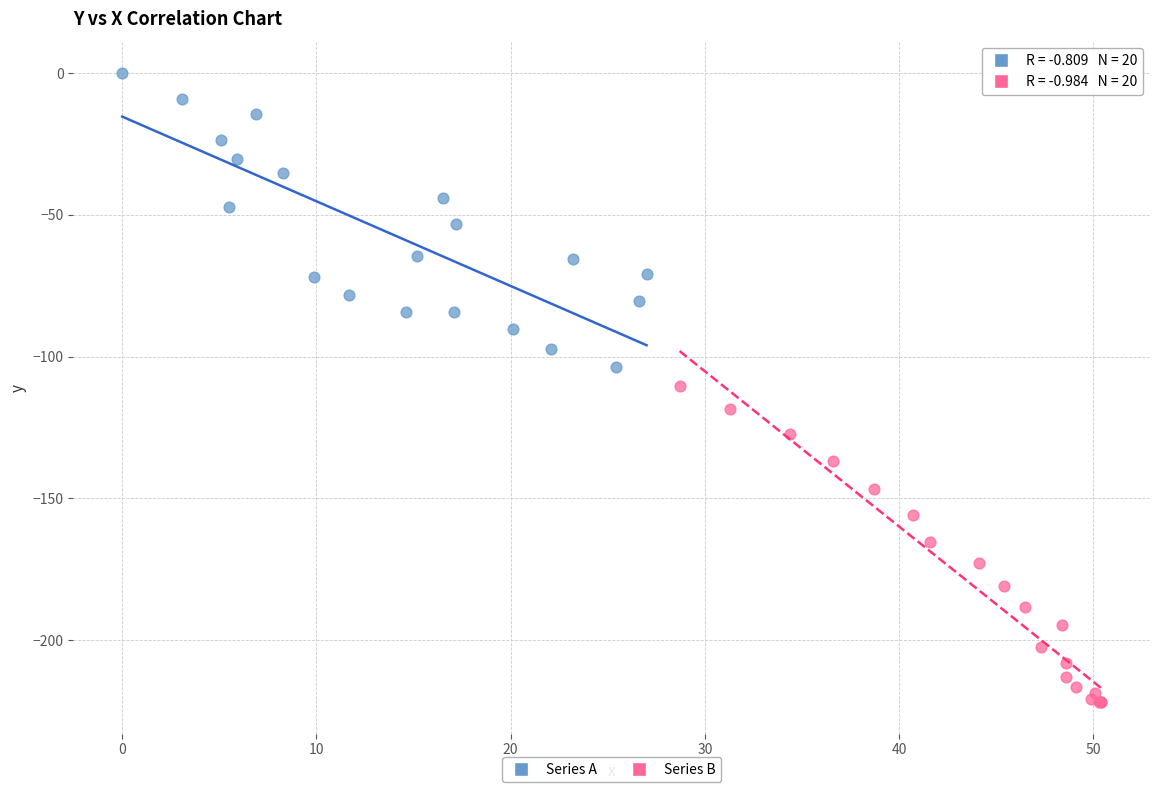

Which series reaches the minimum Y coordinate?

Series B